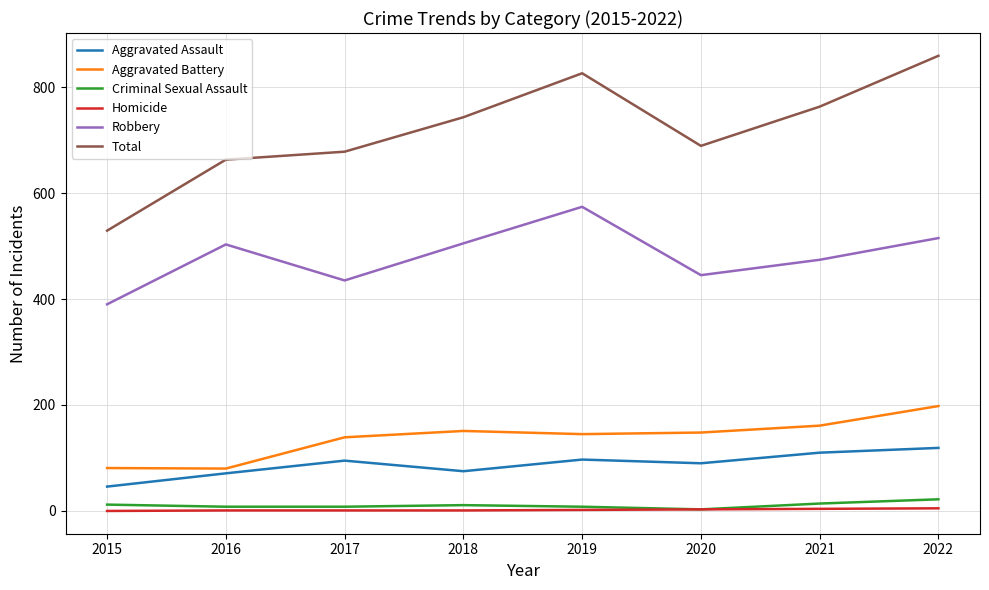

Which series has the largest total across all categories?

Total